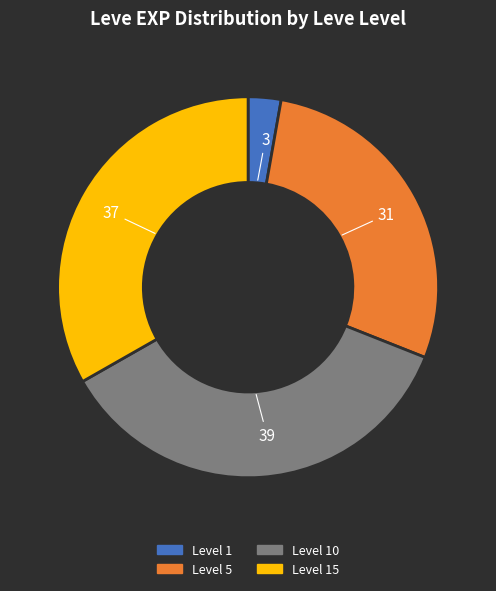

Does any single category account for the majority?

No